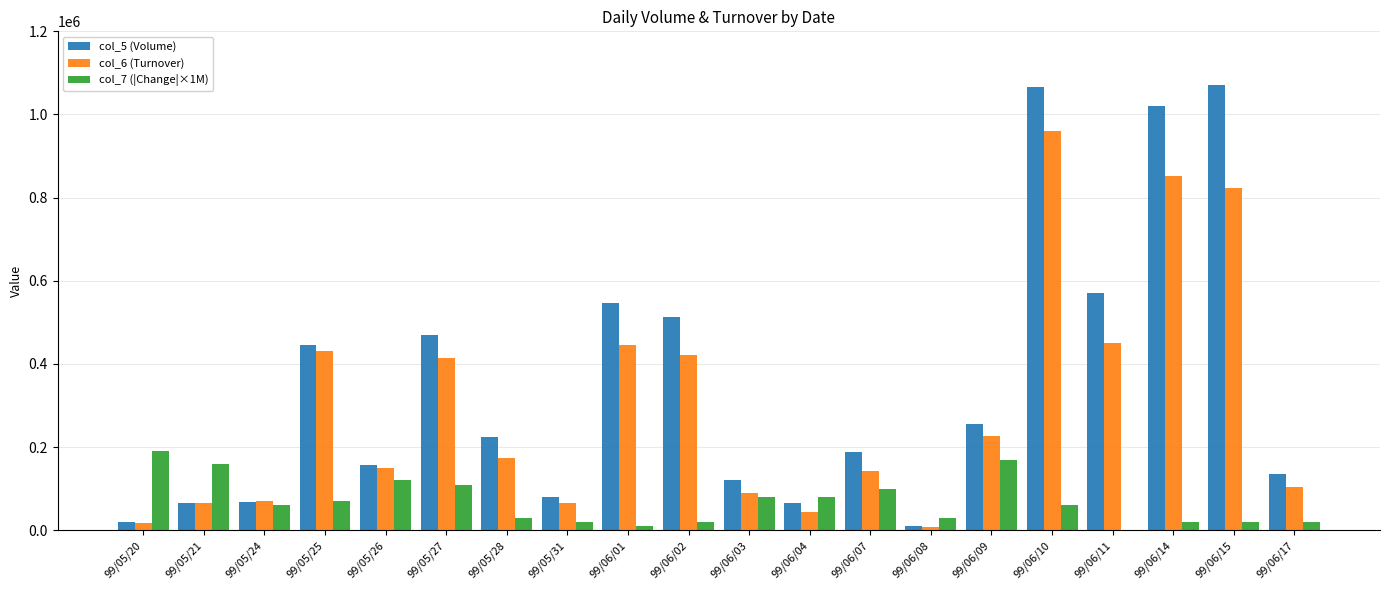

What is the greatest value displayed?

1072000